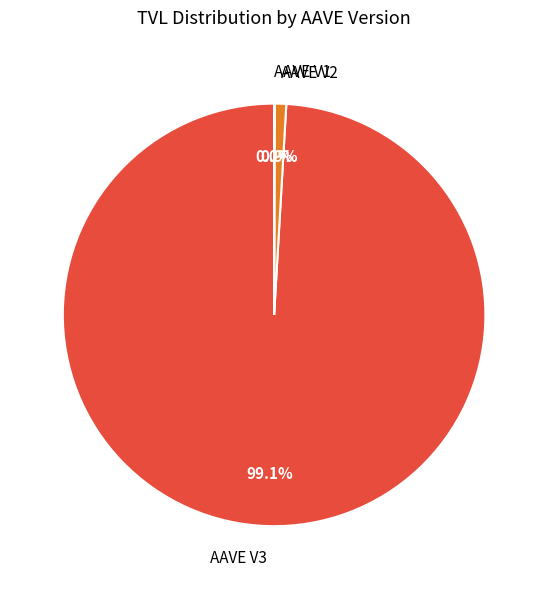

Which category has the biggest portion of the pie?

AAVE V3